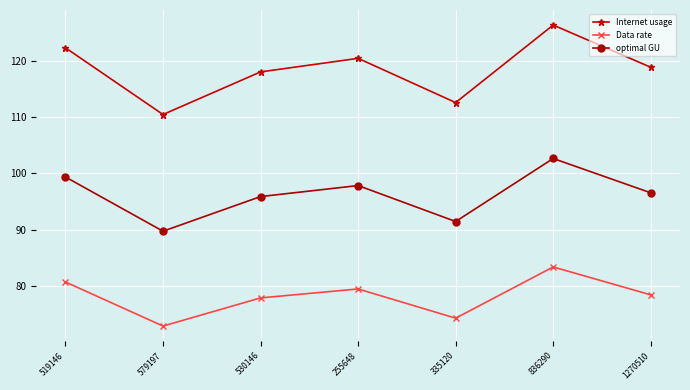

List the labels in order of Internet usage value, smallest first.

579197, 335120, 530146, 1270510, 255648, 519146, 836290